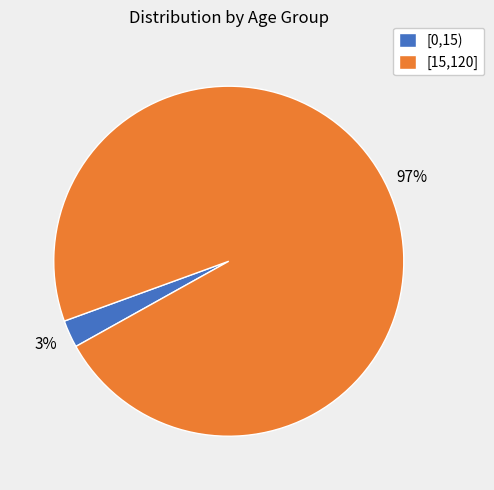

Rank the categories by value from highest to lowest.

[15,120], [0,15)